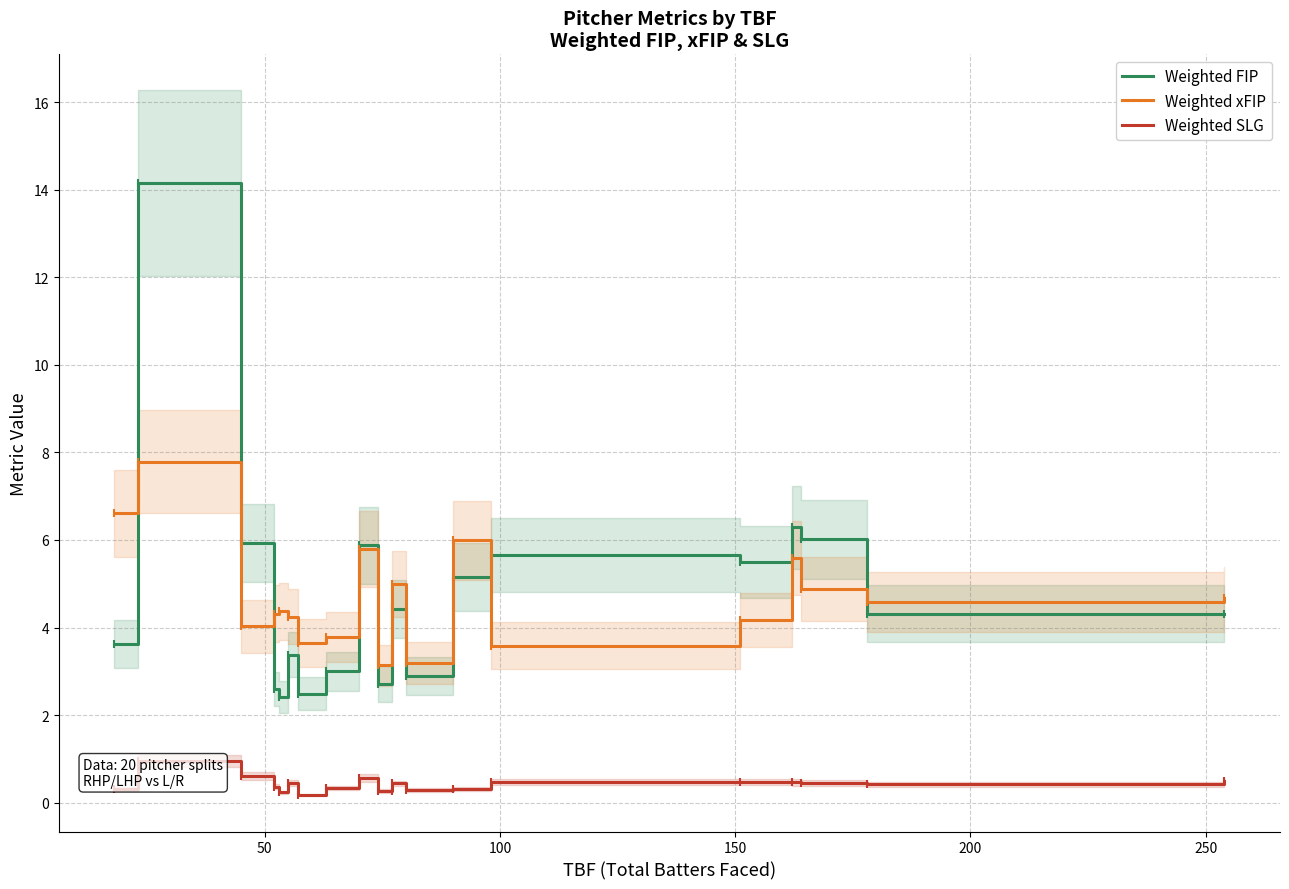

Which series has the largest total across all categories?

Weighted FIP